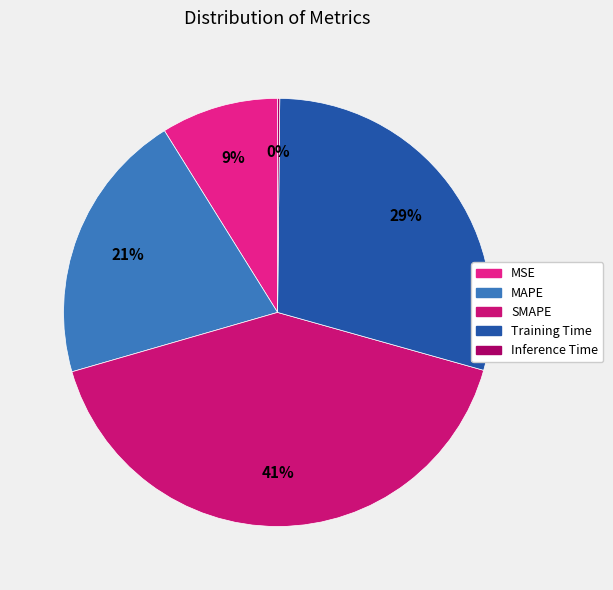

Is MAPE the majority of the pie?

No